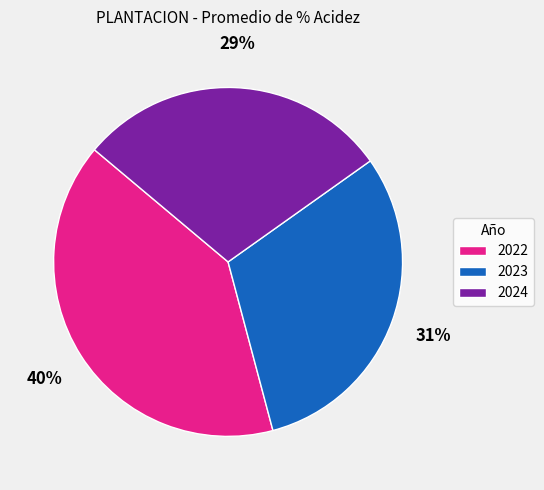

To the nearest percent, what is the difference between the largest and smallest slice percentages?

11%